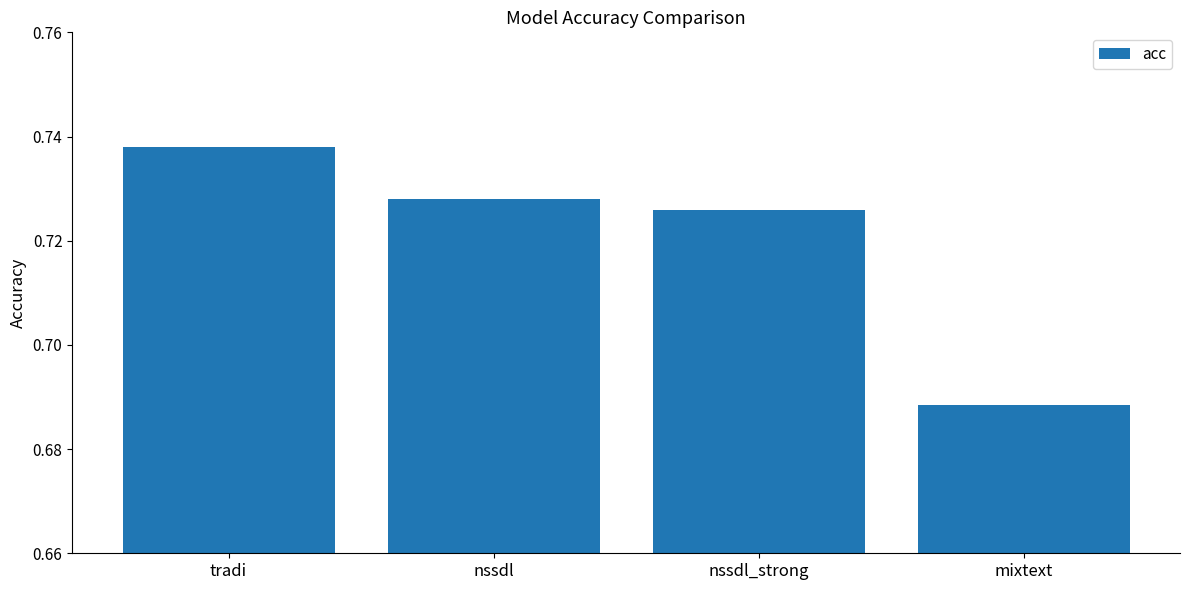

Where is the data nearest to the value 0?

mixtext